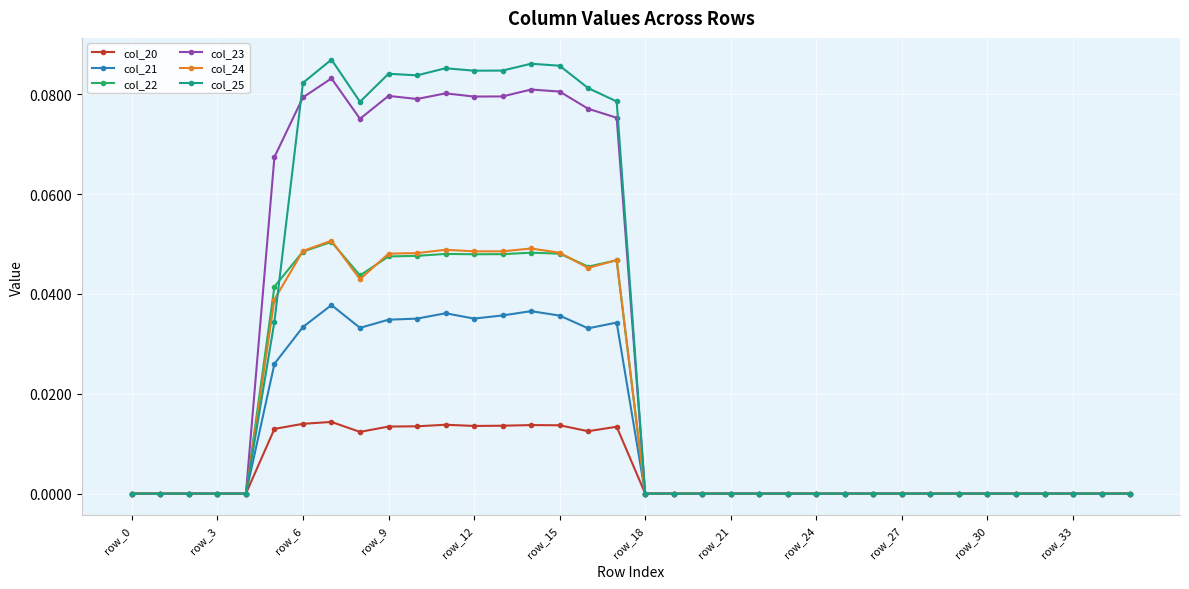

Which series has the largest range (max minus min)?

col_25